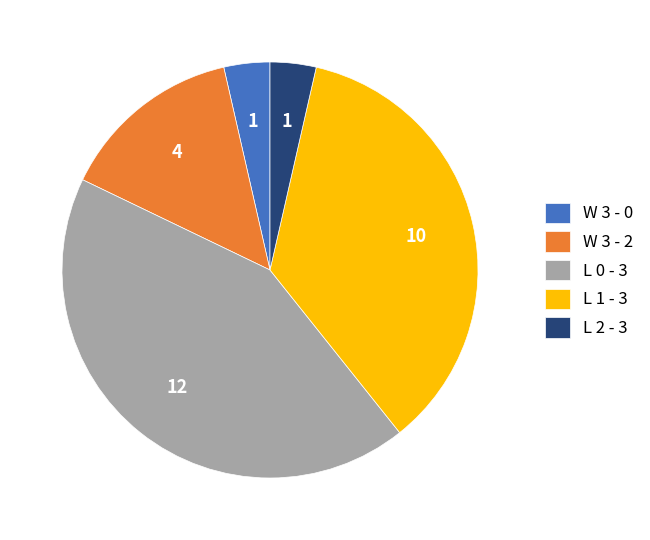

Count the number of slices in the pie.

5